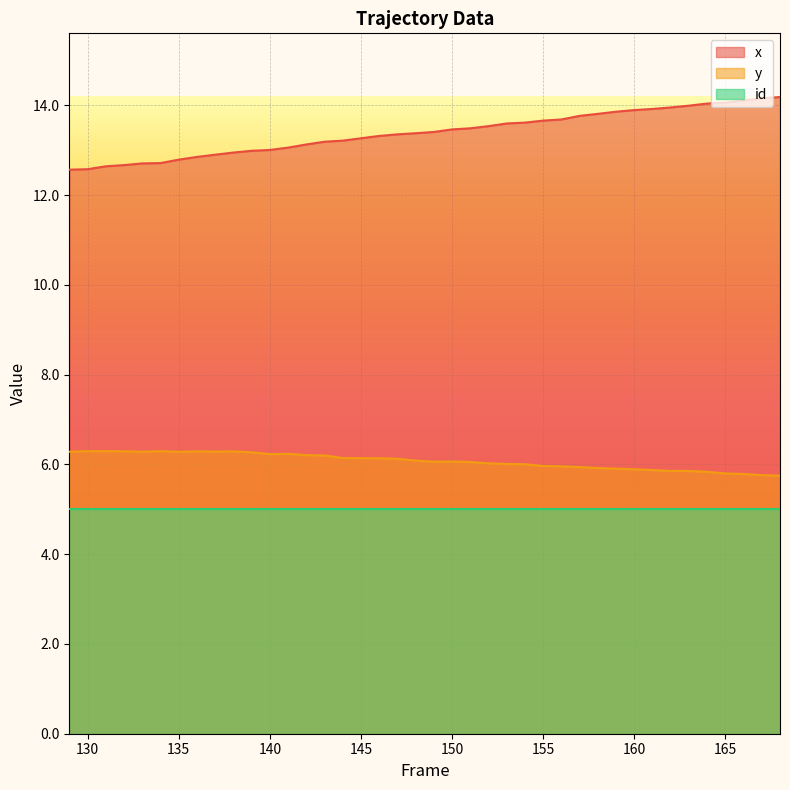

The x series shows 22.4 at 145. True or false?

False